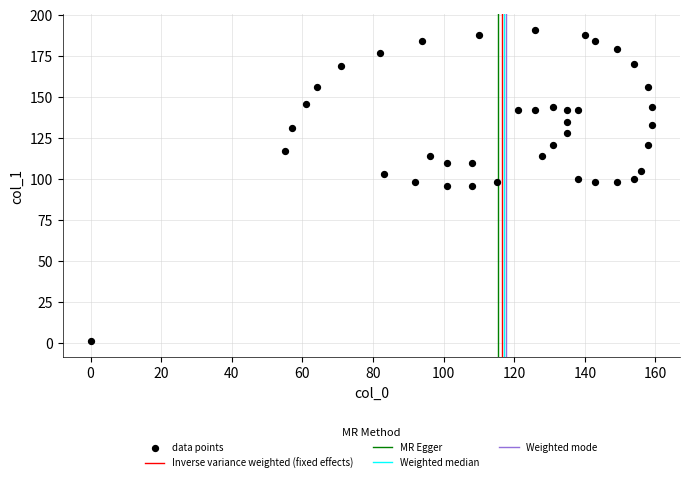

What is the range of X values (max minus min)?

159